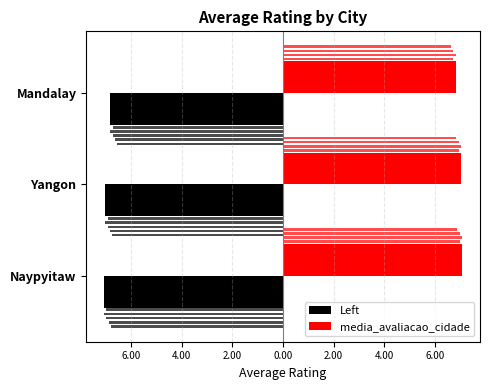

List the series in order of their overall mean, lowest first.

Left, media_avaliacao_cidade